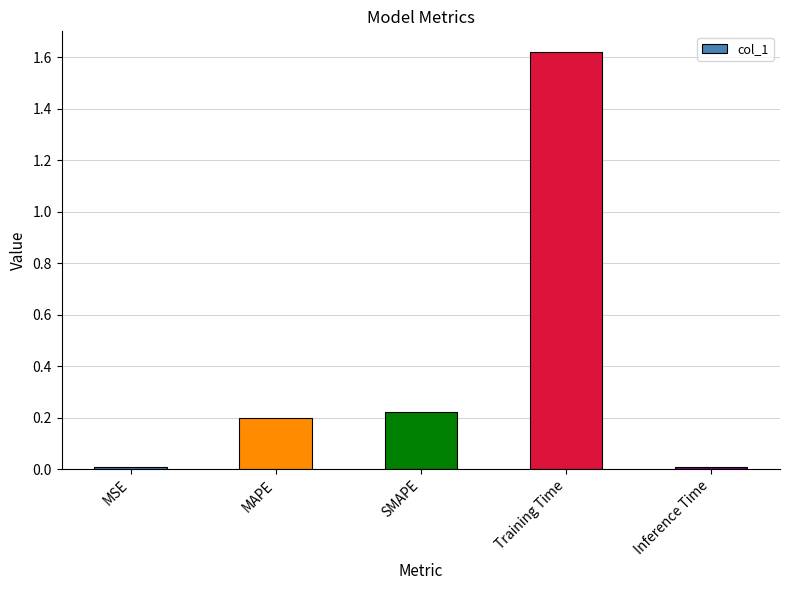

Between SMAPE and Inference Time, which is larger?

SMAPE